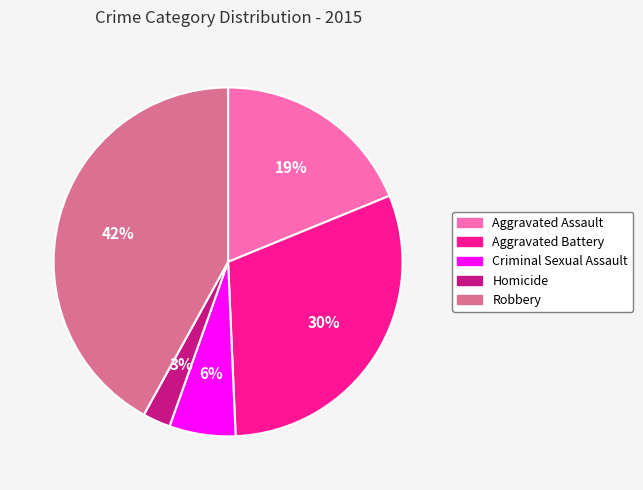

To the nearest percent, what is the average slice percentage?

20%